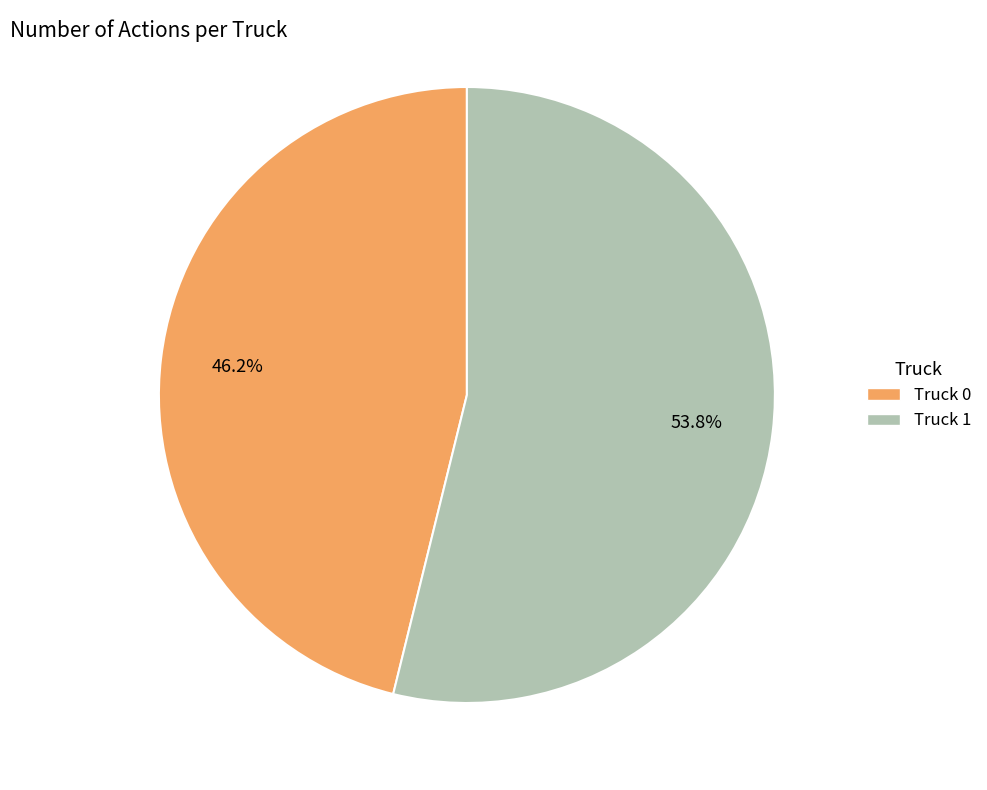

Which slice is the smallest?

Truck 0